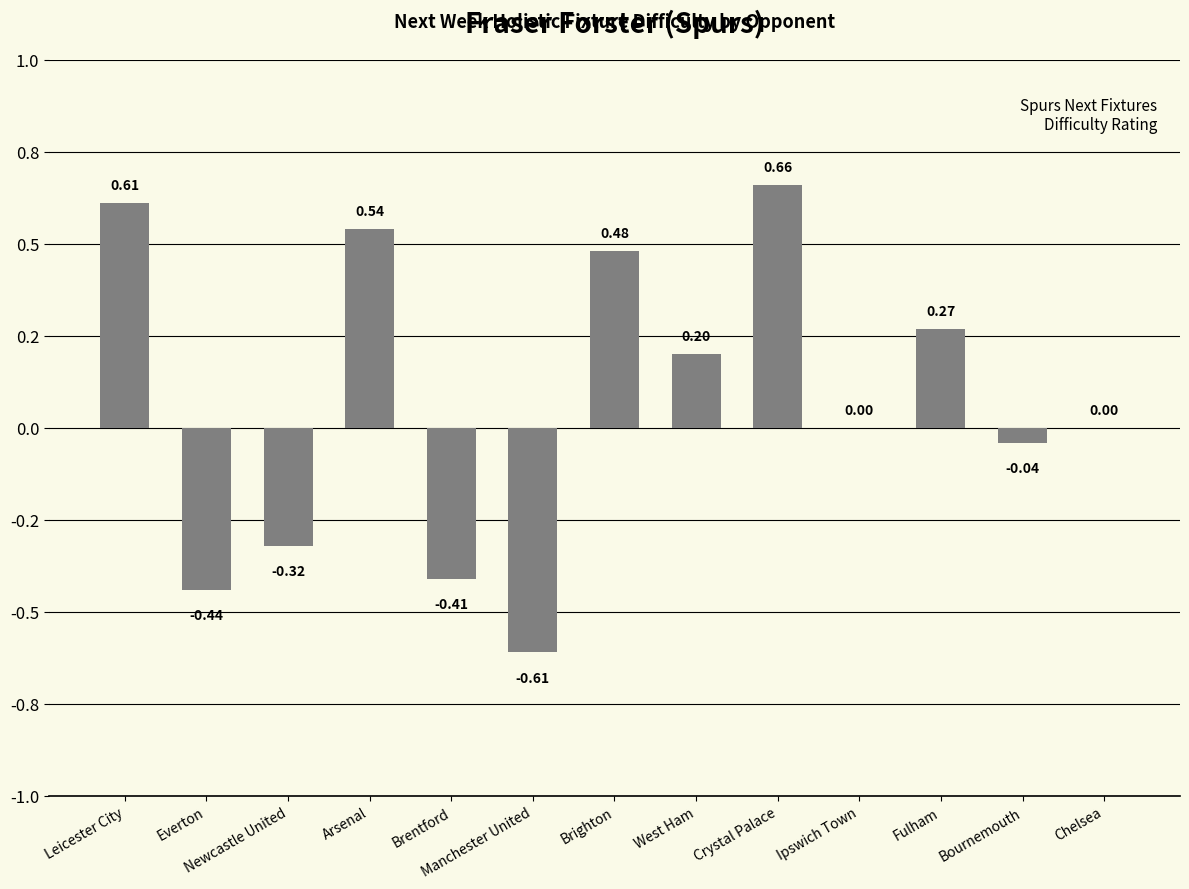

List the labels in order of value, largest first.

Crystal Palace, Leicester City, Arsenal, Brighton, Fulham, West Ham, Ipswich Town, Chelsea, Bournemouth, Newcastle United, Brentford, Everton, Manchester United